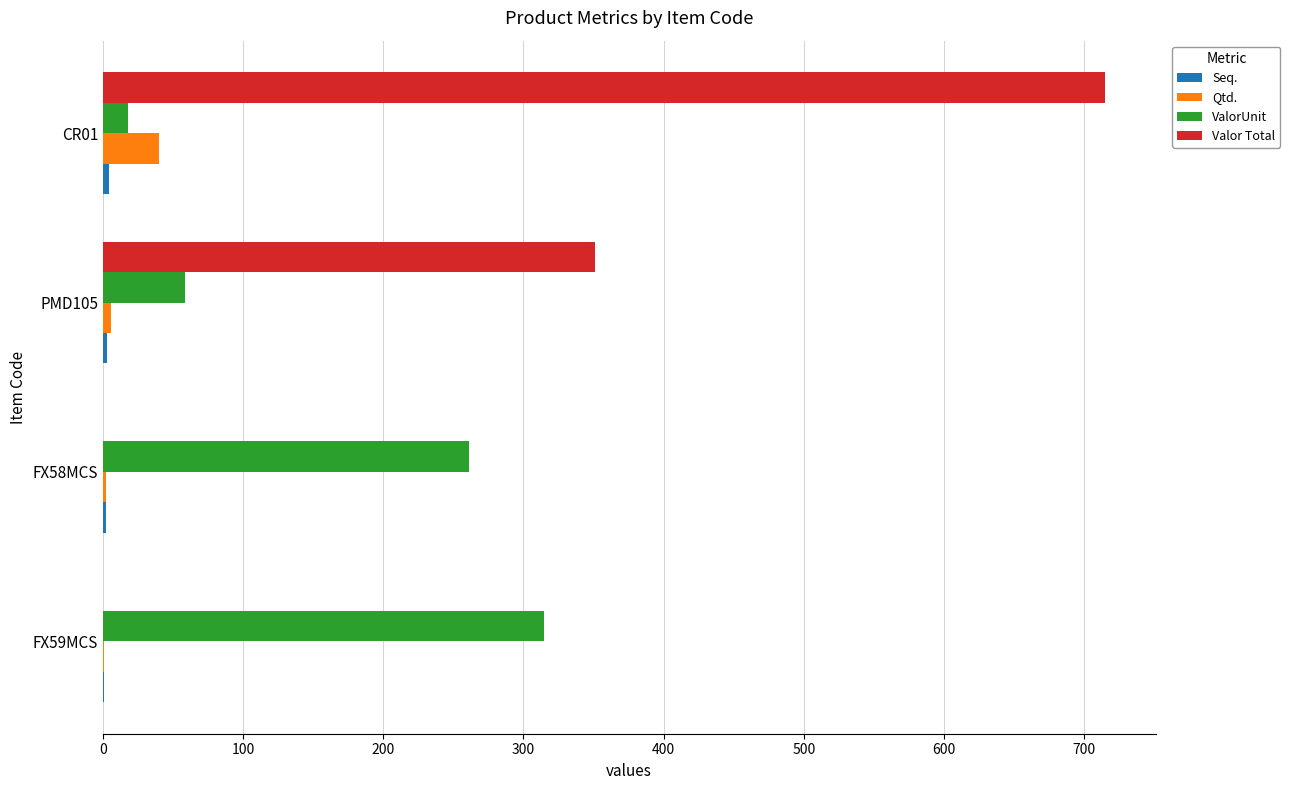

At which category is the sum across all series the highest?

CR01